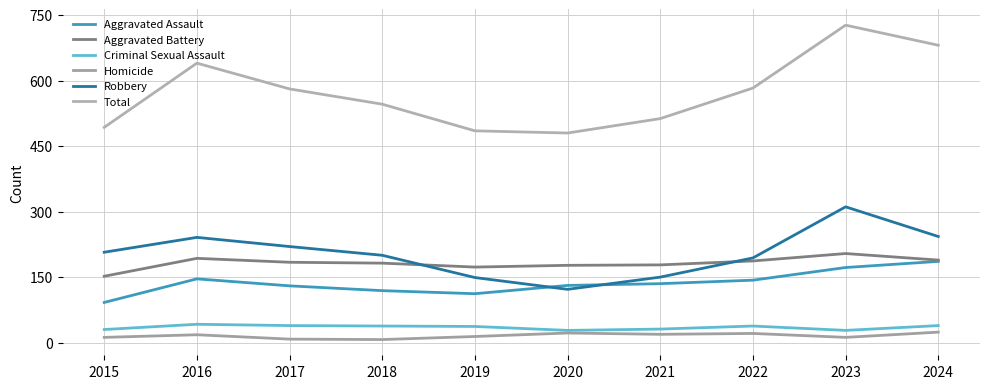

True or false: Criminal Sexual Assault and Aggravated Battery intersect in this chart.

False